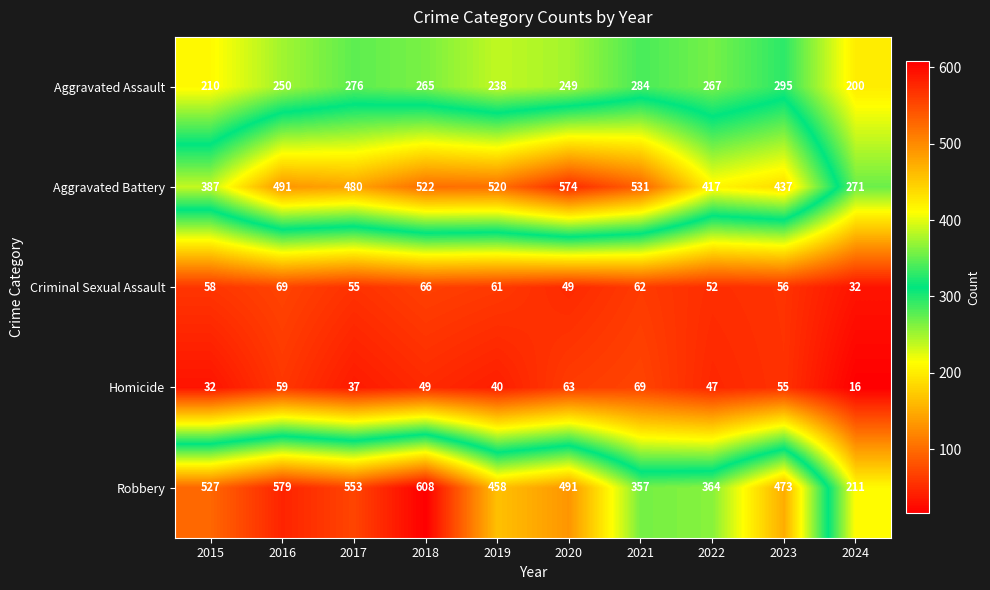

The value of Aggravated Battery at 2023 is 250. True or false?

False